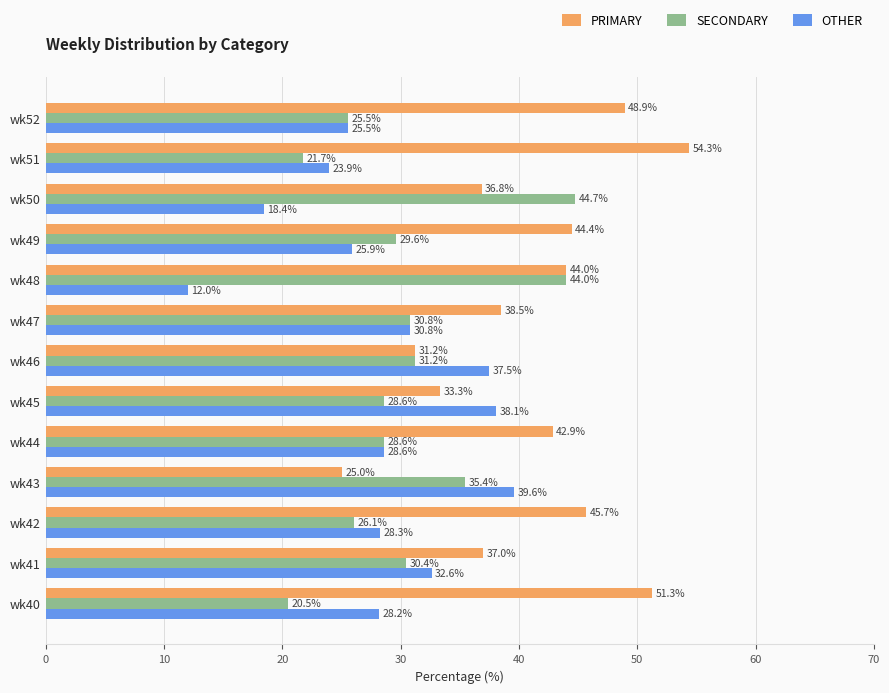

At how many categories does at least one series exceed 13?

13